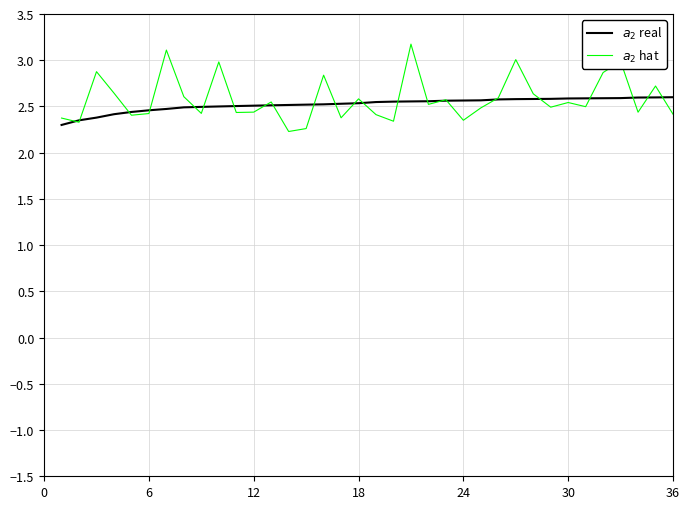

Rank the series by their average value, from lowest to highest.

$a_2$ real, $a_2$ hat